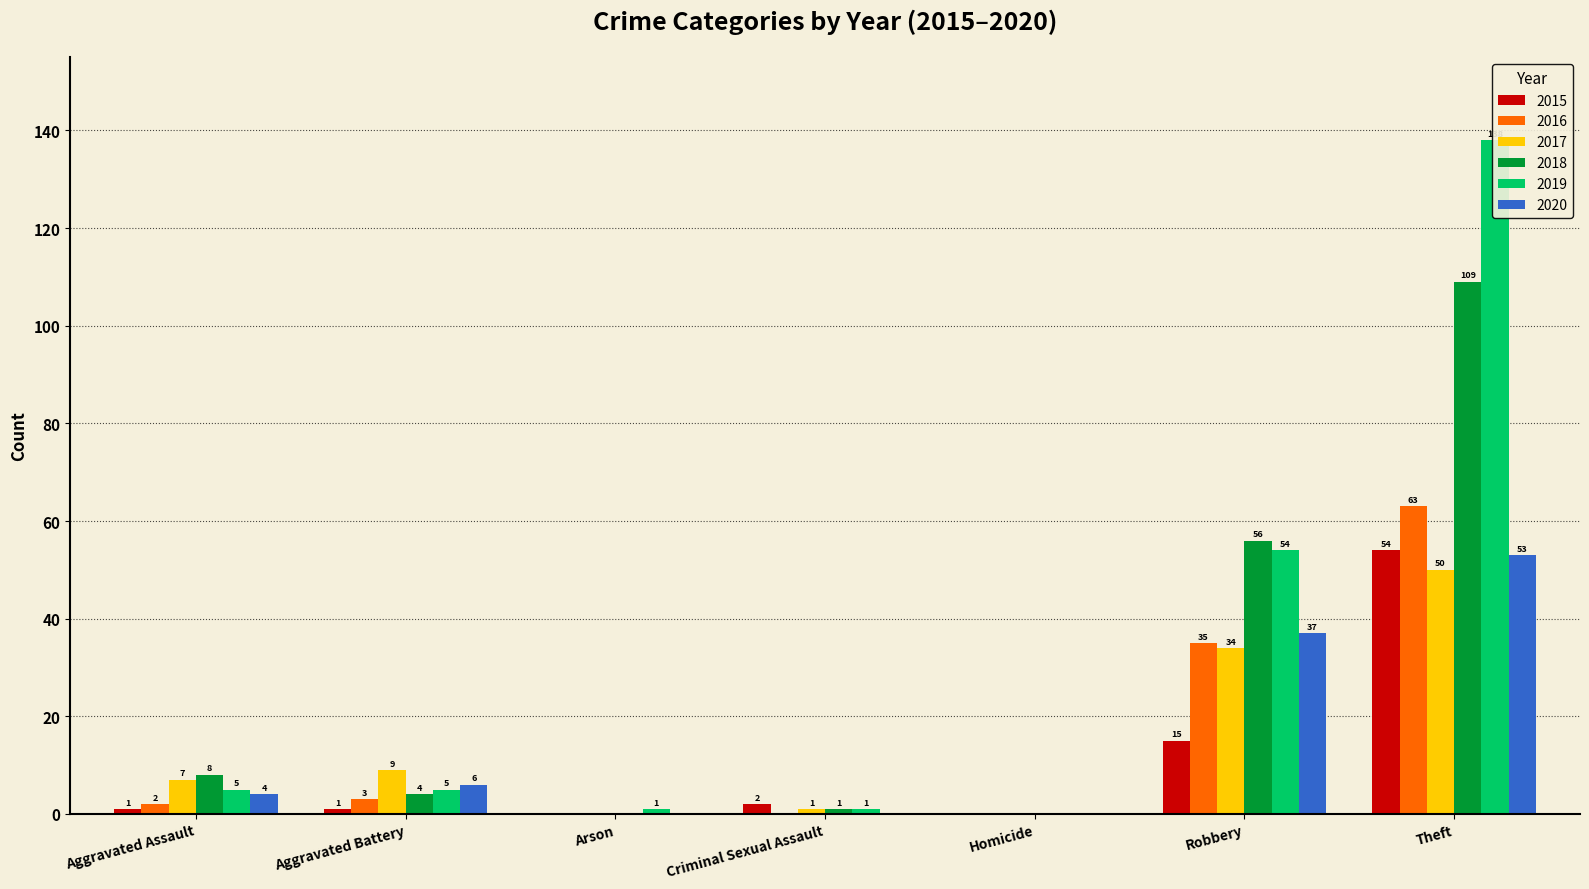

What is the spread (max minus min) of values at Theft?

88